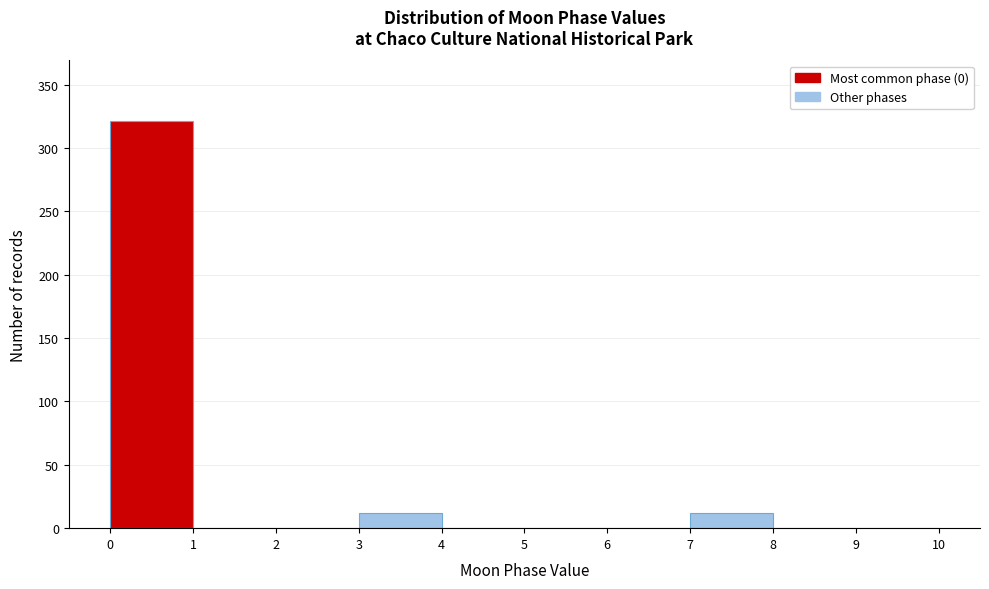

Reading left to right, transcribe this chart: for each bar, give the range it covers on the x-axis and its height. The values are not printed on the chart, so give them approximately, as read against the axis.

0 to 1: 320
1 to 2: 0
2 to 3: 0
3 to 4: 10
4 to 5: 0
5 to 6: 0
6 to 7: 0
7 to 8: 10
8 to 9: 0
9 to 10: 0